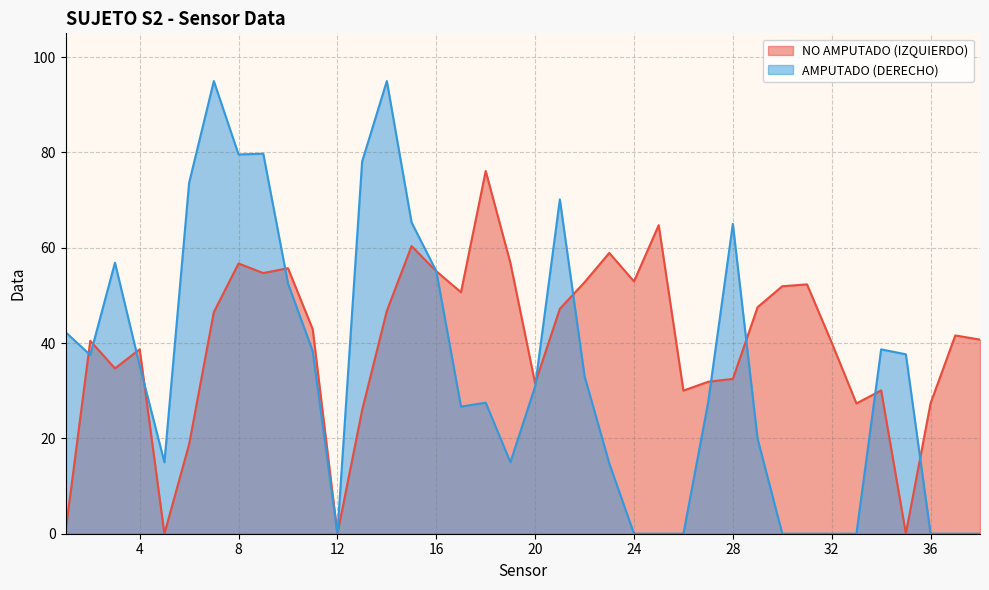

How many values in the NO AMPUTADO (IZQUIERDO) series exceed 42?

19